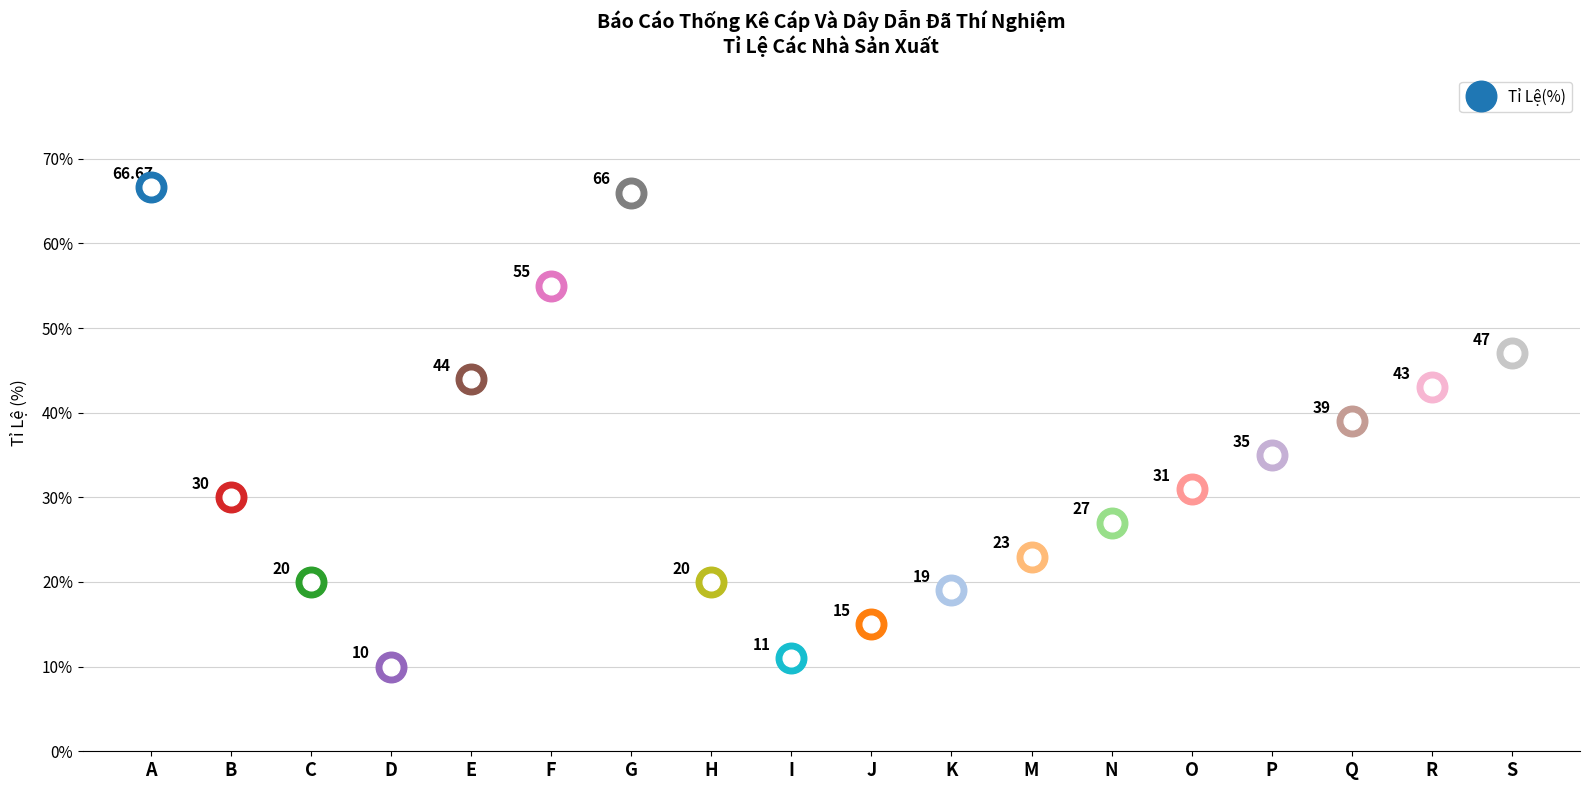

How many lines are shown in the chart?

1